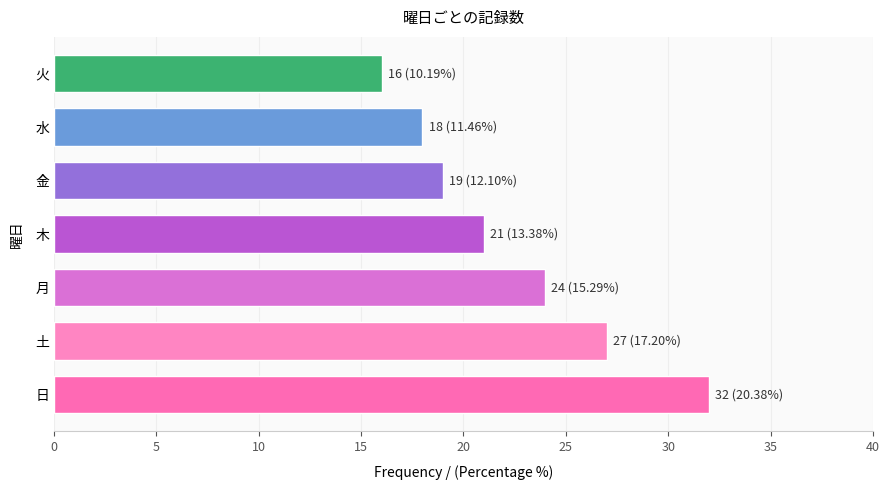

The value at 土 is 19. True or false?

False